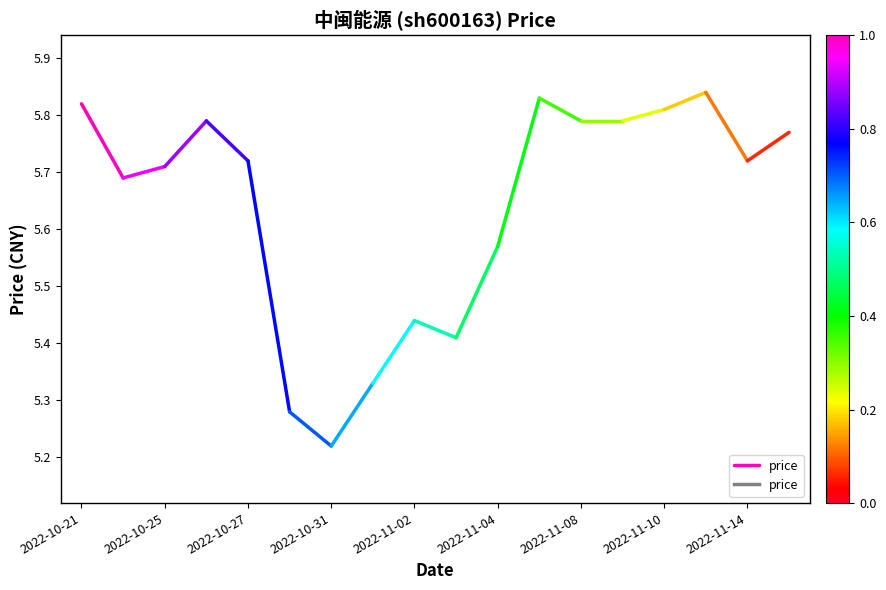

Does the chart have visible grid lines?

No